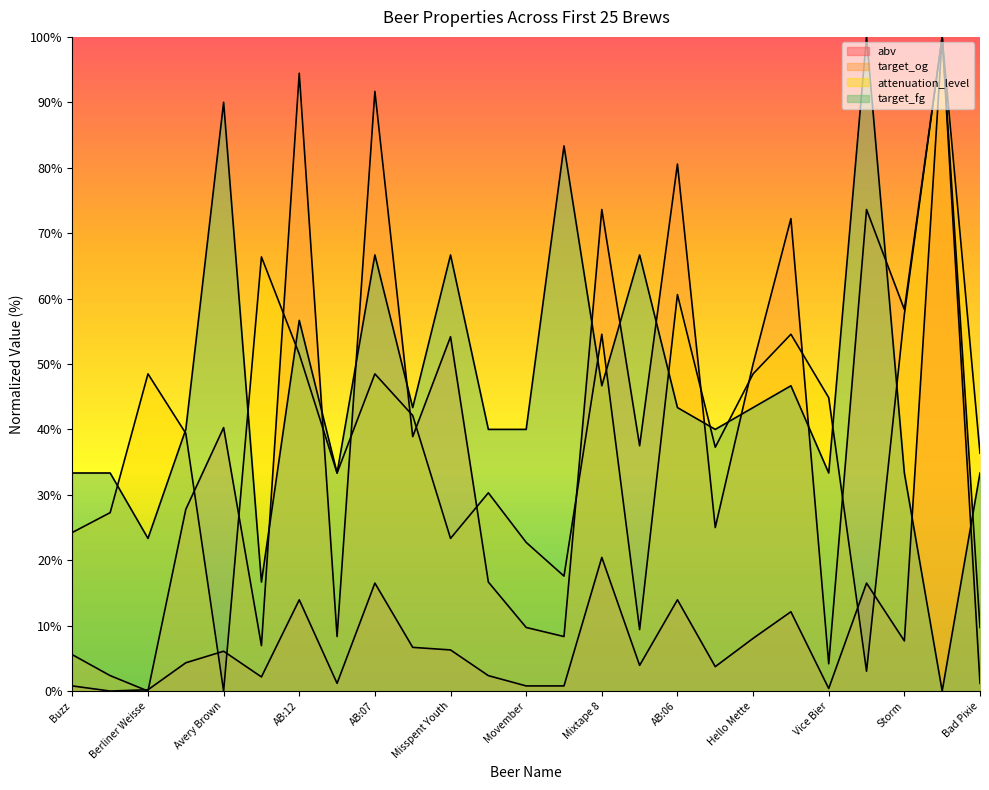

How many values in target_og are above zero?

24